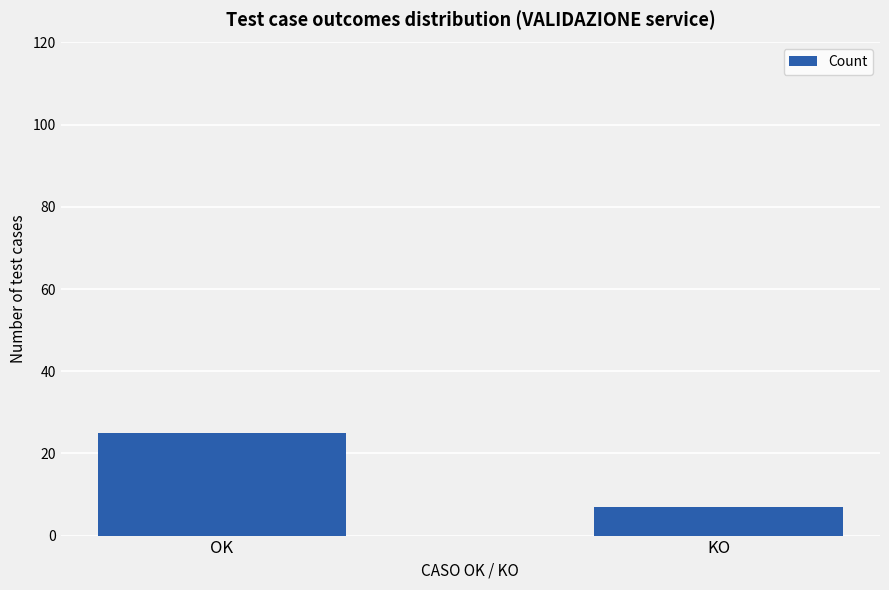

What is the sum of the values at OK and KO?

32